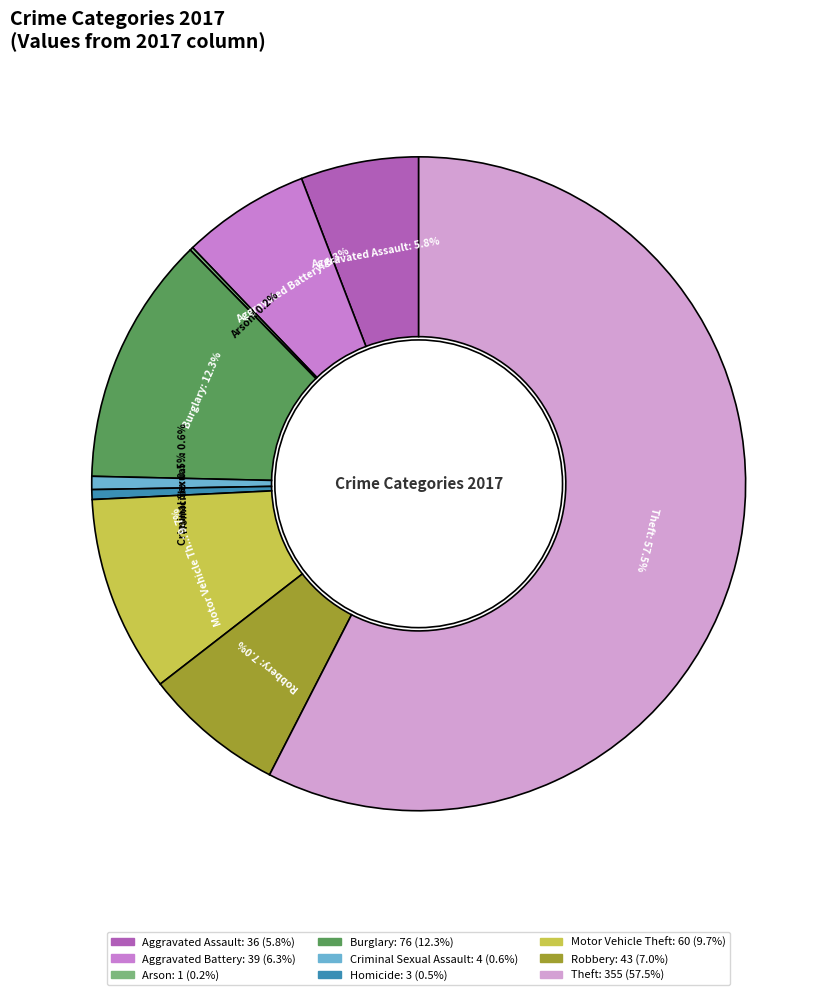

Rank the categories by value from lowest to highest.

Arson, Homicide, Criminal Sexual Assault, Aggravated Assault, Aggravated Battery, Robbery, Motor Vehicle Theft, Burglary, Theft